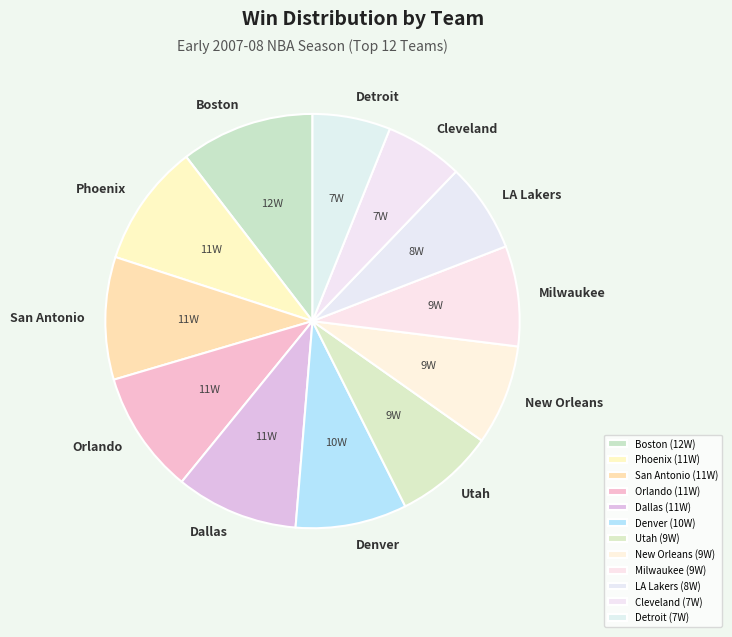

Which has a higher value, Denver or LA Lakers?

Denver